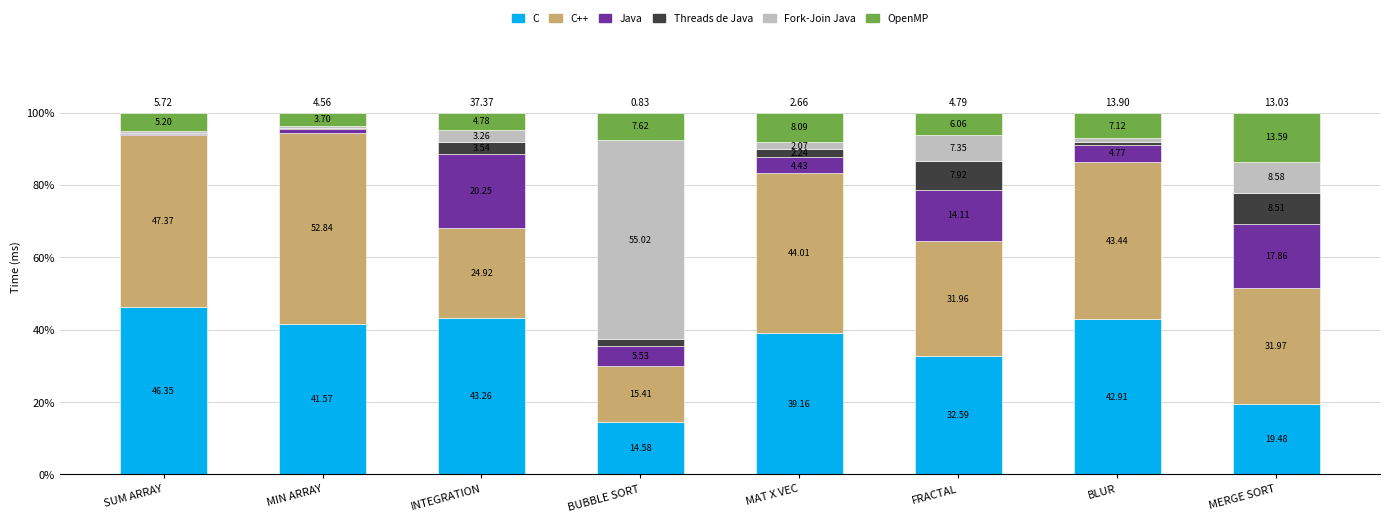

What is the total value across all series at BLUR?

100.0